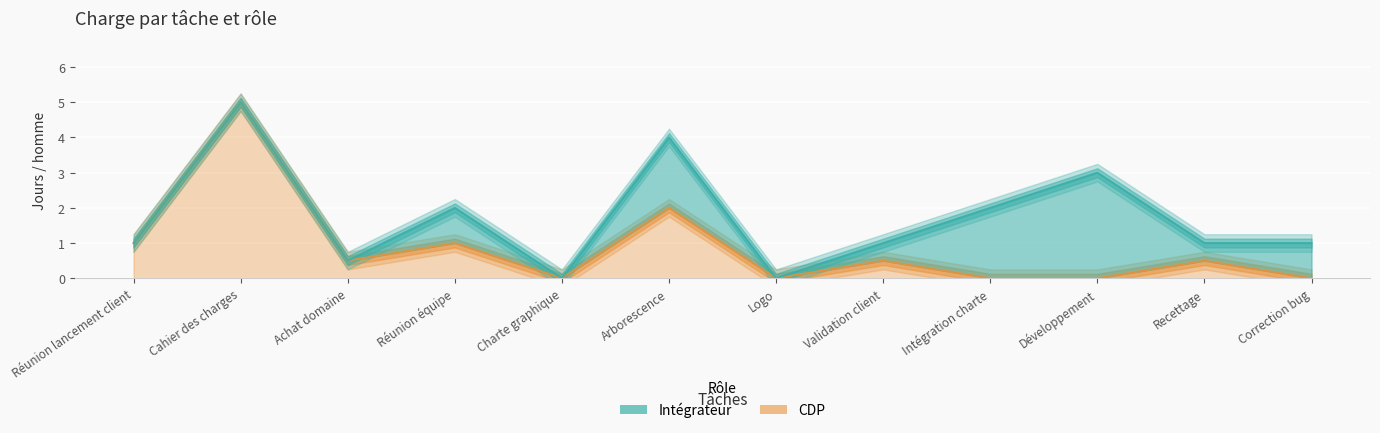

What is the difference between the values at Recettage and Logo?

0.5